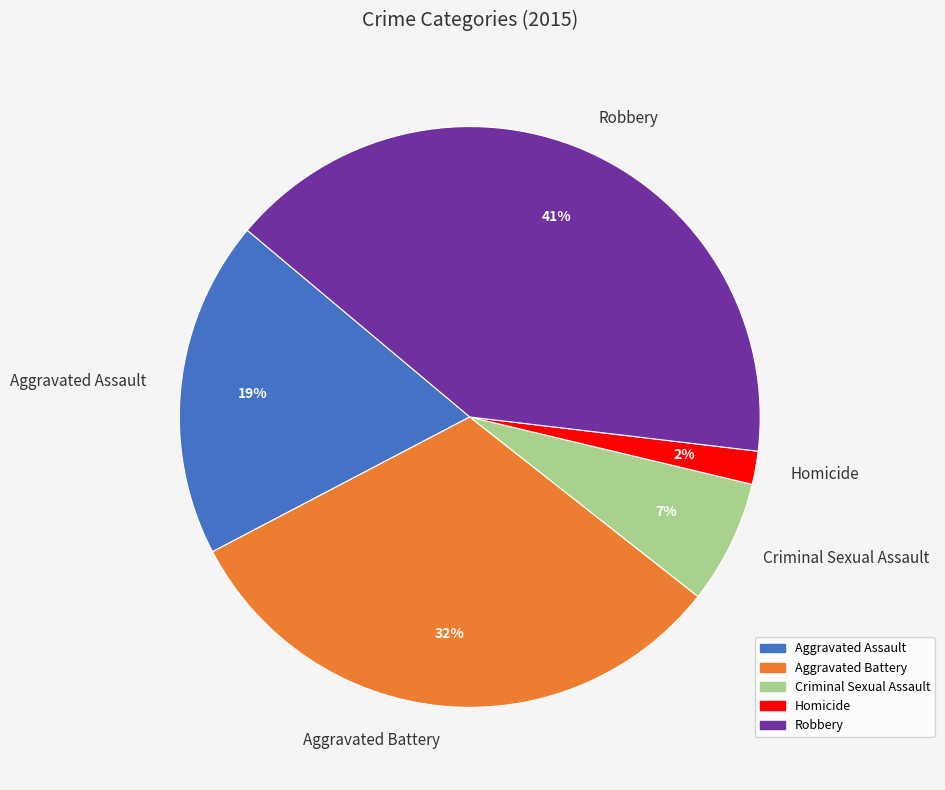

What is the ratio of the value at Homicide to the value at Criminal Sexual Assault?

0.3